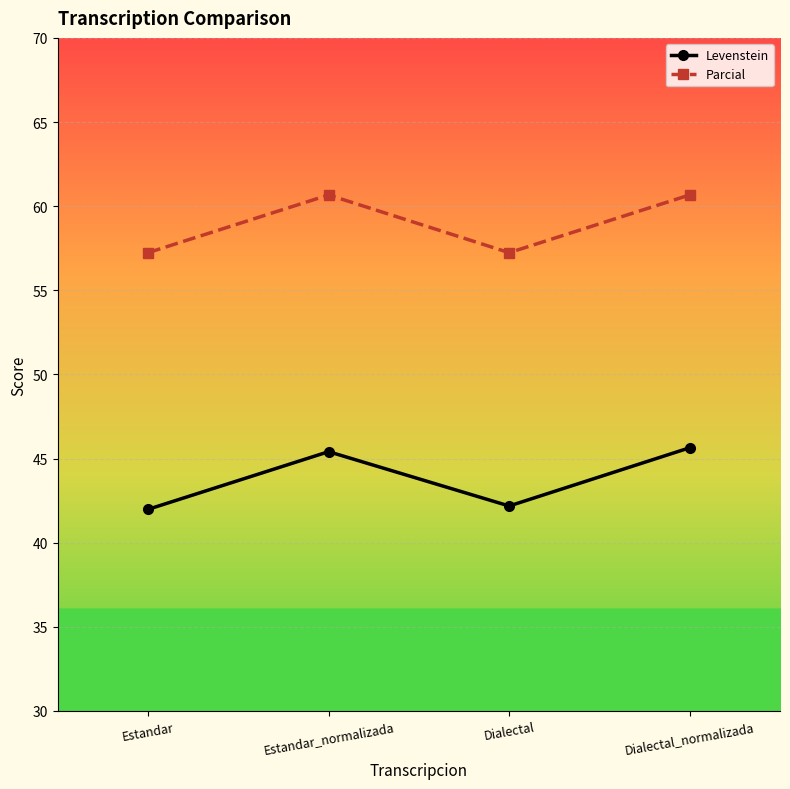

Where does the Levenstein series first go above 45?

Estandar_normalizada